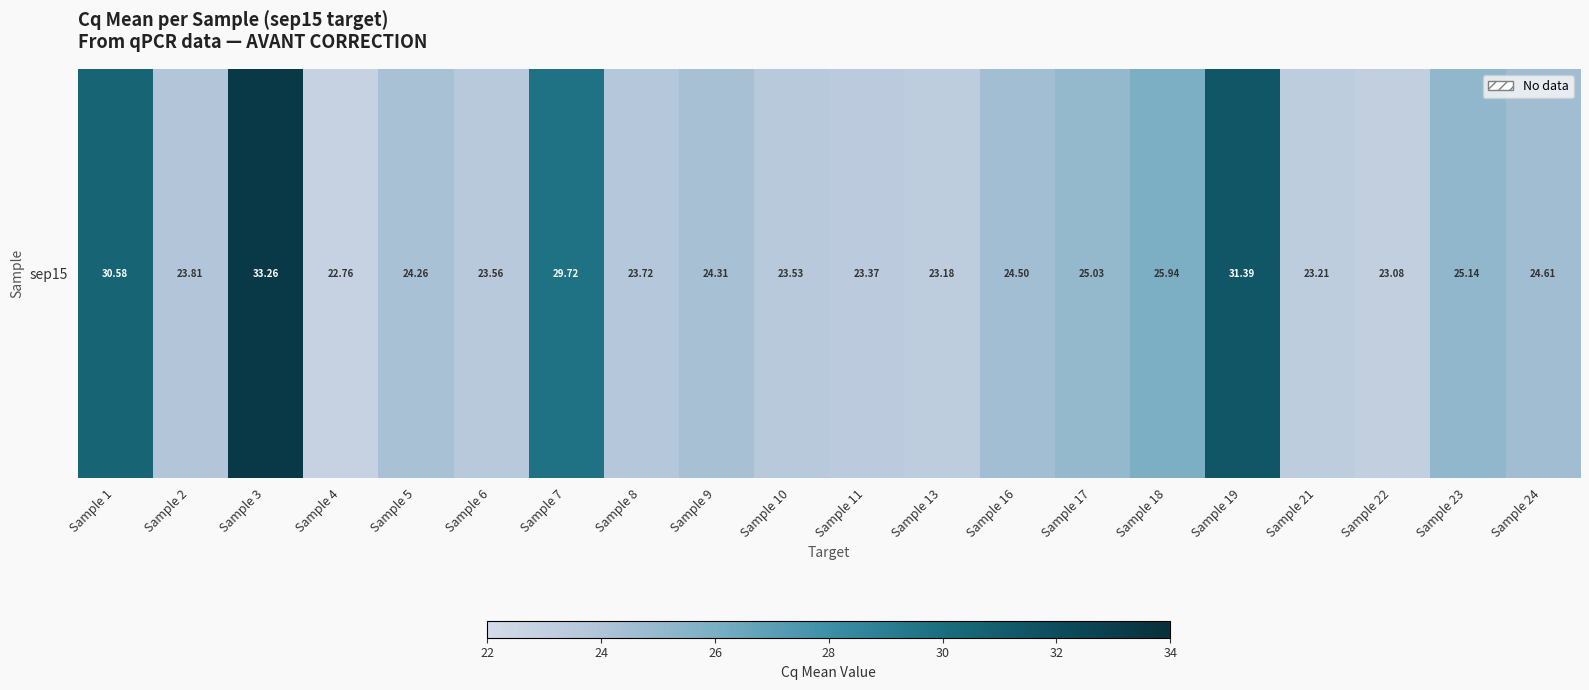

Reading right to left, transcribe all the data shown in this chart.

Sample 24=24.6	Sample 23=25.1	Sample 22=23.1	Sample 21=23.2	Sample 19=31.4	Sample 18=25.9	Sample 17=25.0	Sample 16=24.5	Sample 13=23.2	Sample 11=23.4	Sample 10=23.5	Sample 9=24.3	Sample 8=23.7	Sample 7=29.7	Sample 6=23.6	Sample 5=24.3	Sample 4=22.8	Sample 3=33.3	Sample 2=23.8	Sample 1=30.6